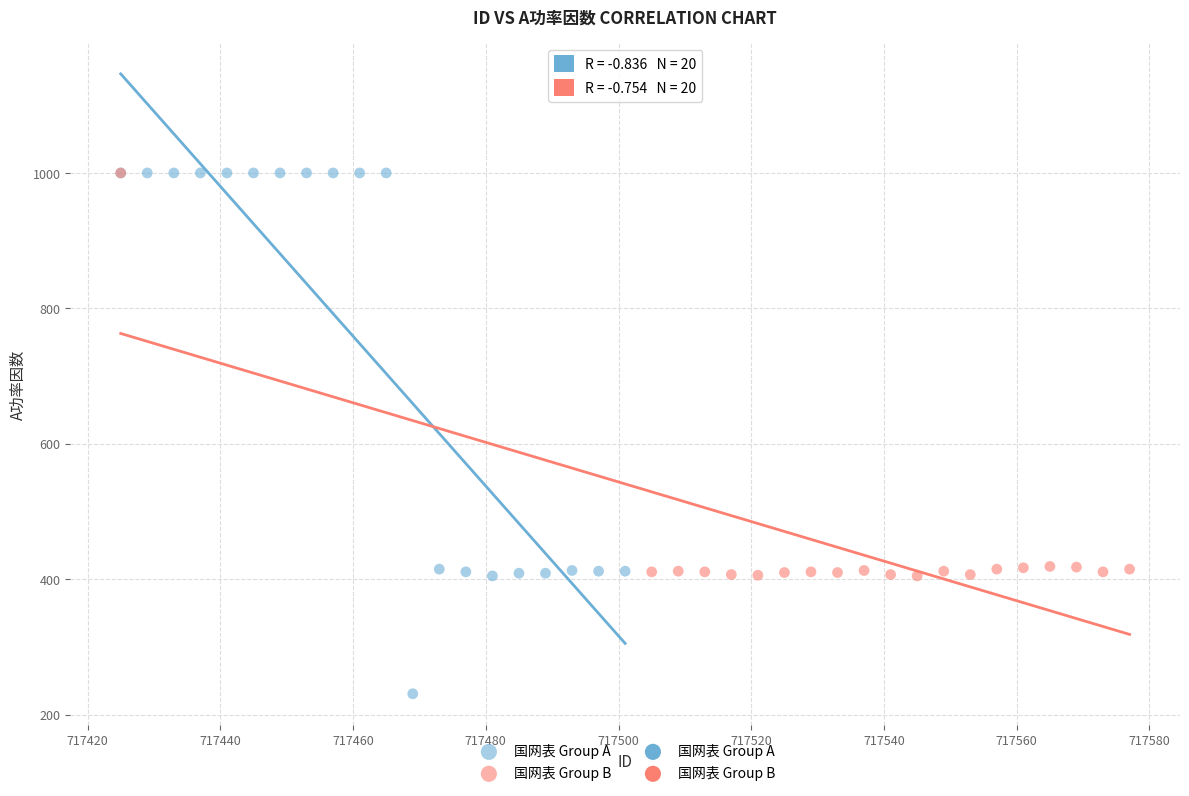

Which series has the widest spread of Y values?

国网表 Group A